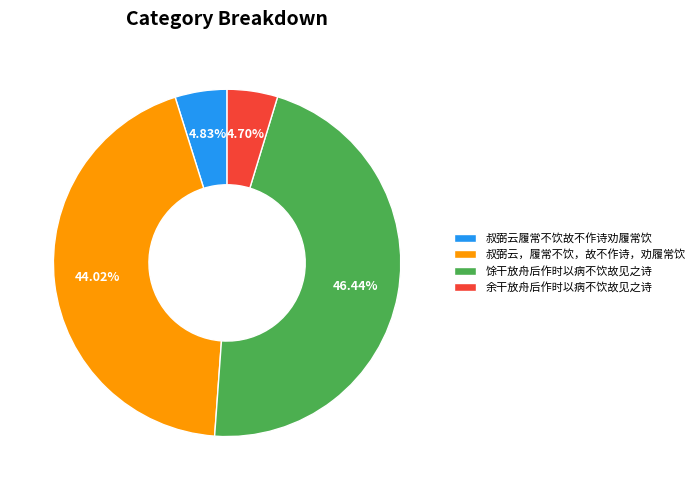

True or false: 余干放舟后作时以病不饮故见之诗 accounts for 5% of the total.

True